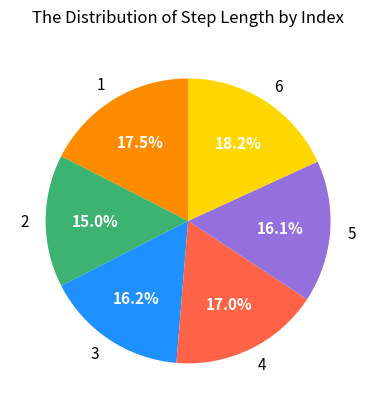

Which category has the smallest portion of the pie?

2